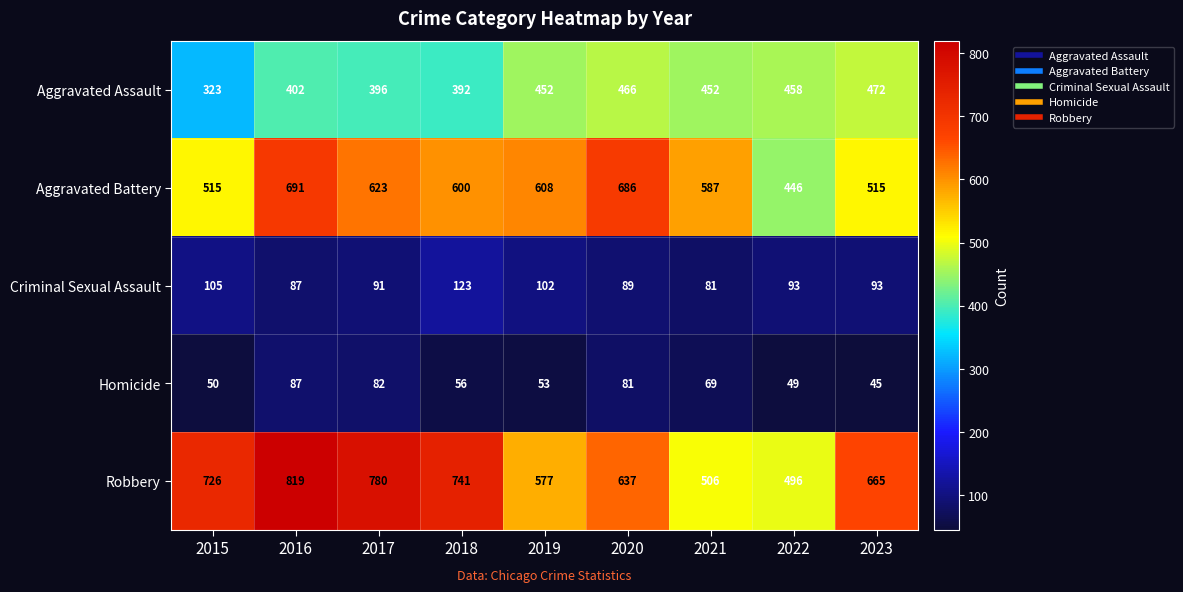

What is the smallest value displayed?

45